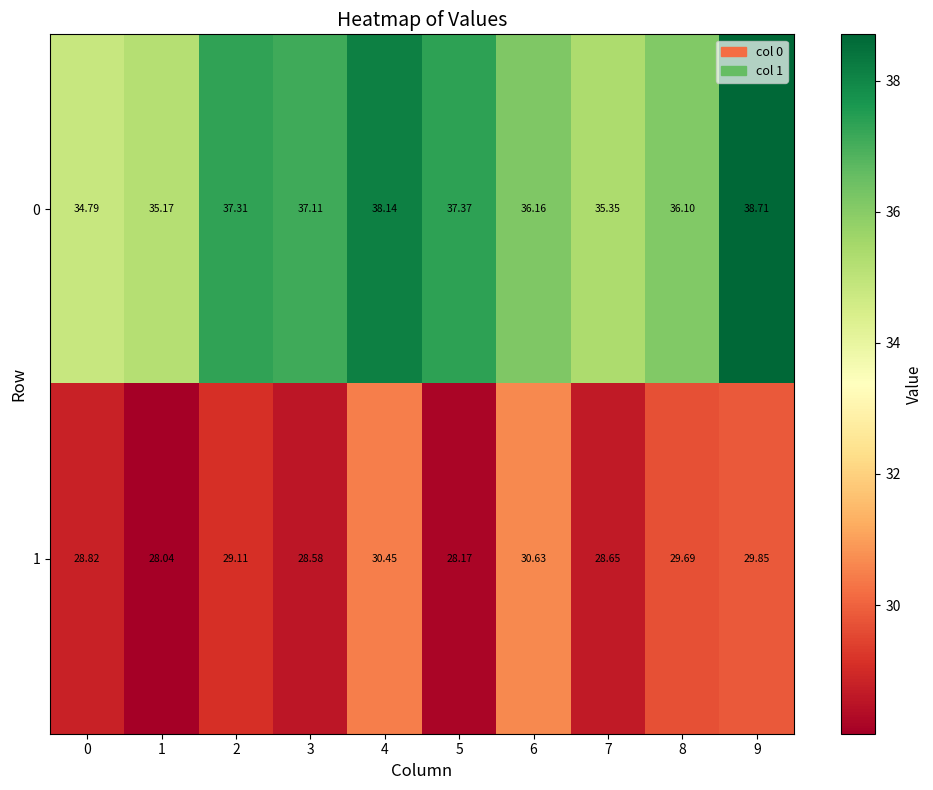

Which series changed the most between 2 and 8?

0